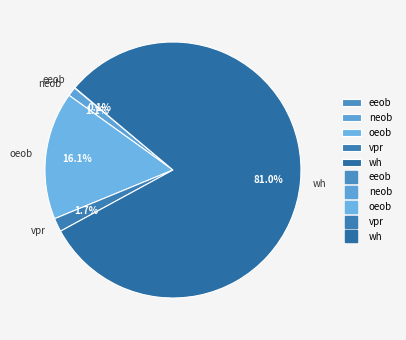

What portion of the pie excludes neob?

98.9%